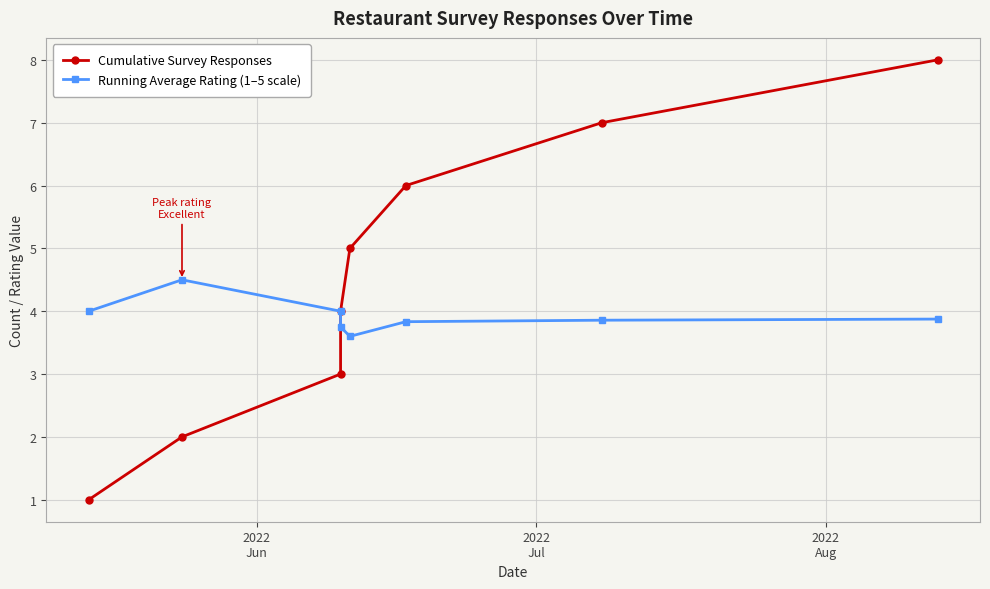

At which label does Cumulative Survey Responses reach its minimum?

2022
Jun